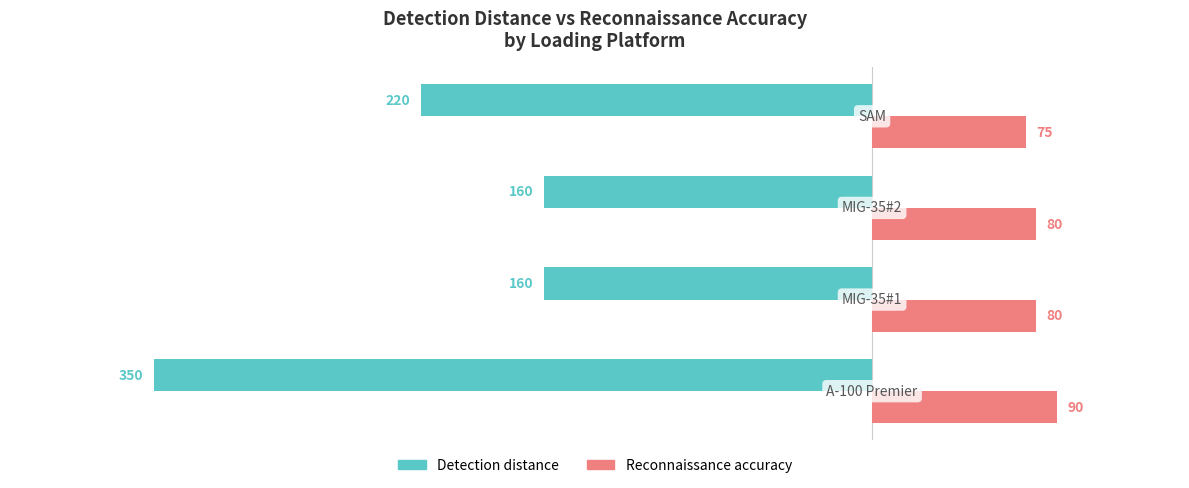

List the series in order of their peak value, lowest first.

Detection distance, Reconnaissance accuracy